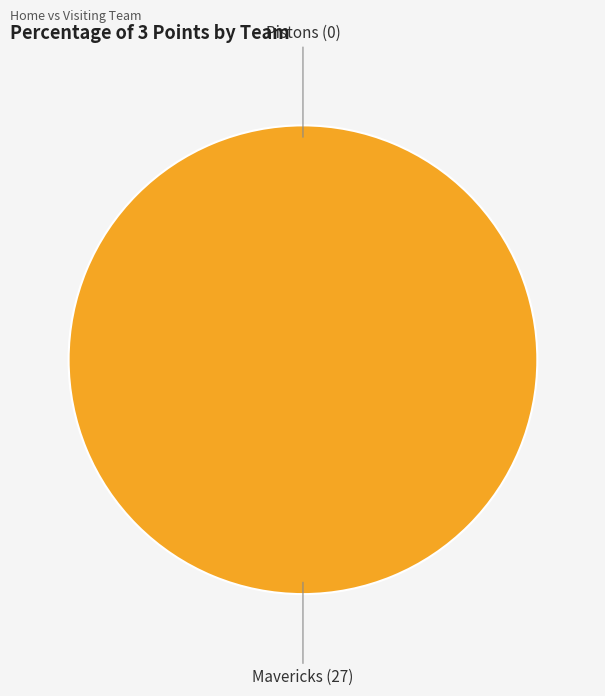

Which slice is the smallest?

Pistons